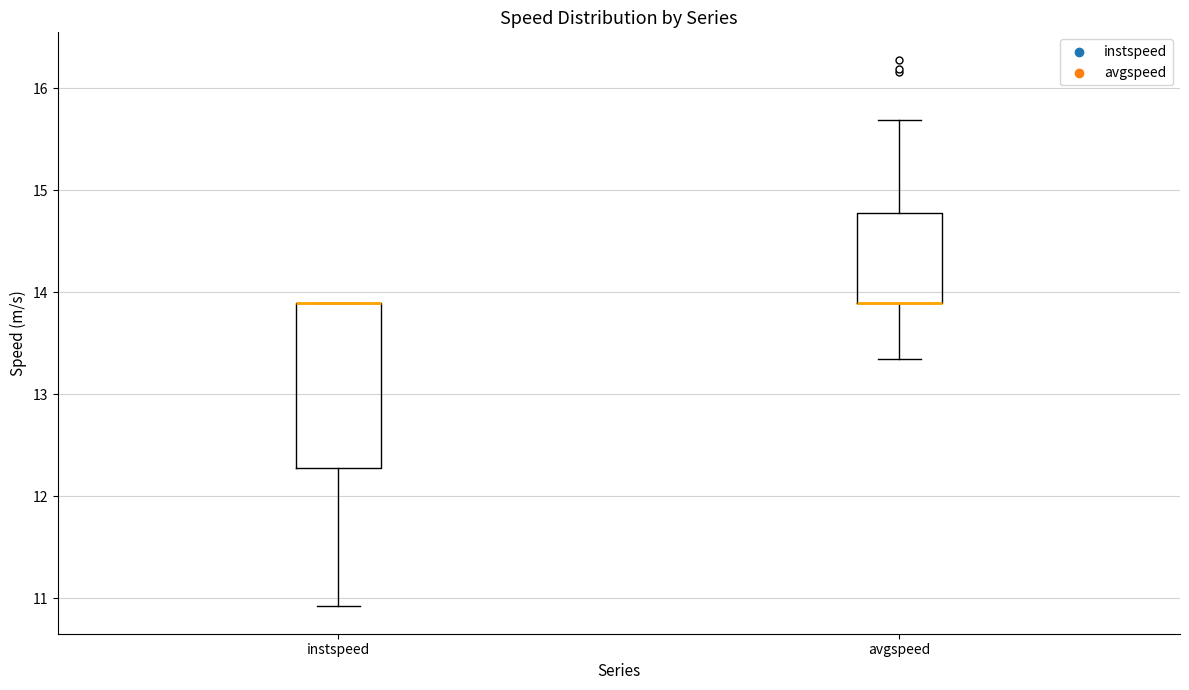

Reading left to right, read every box against the y-axis: the position of its median line, the range the box covers, and the ends of its whiskers. The values are not printed on the chart, so give them approximately, as read against the axis.

instspeed: median 13.9 (drawn on the box's upper edge), box 12.3 to 13.9, whiskers 10.9 to 13.9
avgspeed: median 13.9 (drawn on the box's lower edge), box 13.9 to 14.8, whiskers 13.3 to 15.7